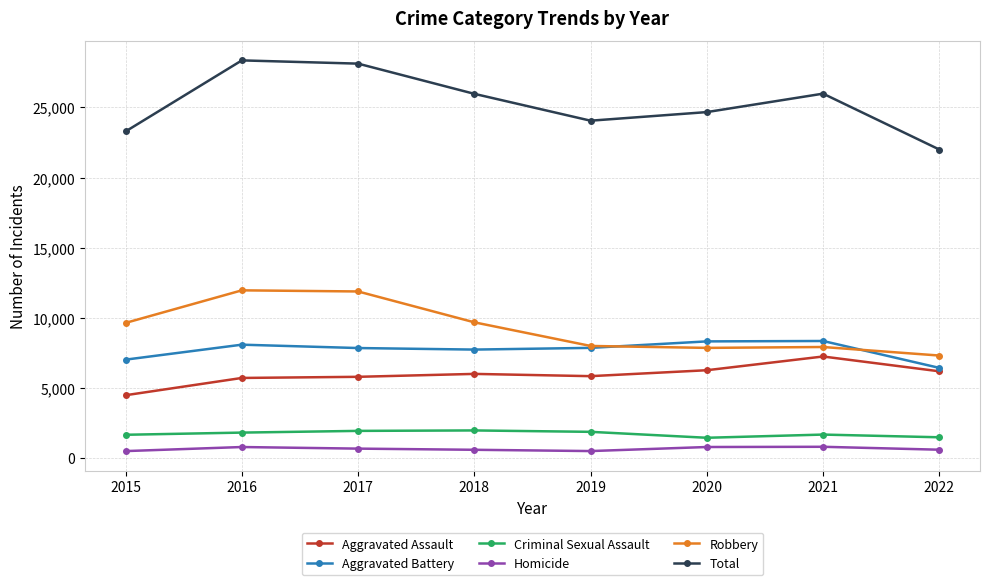

Which series changed the most between 2017 and 2019?

Total